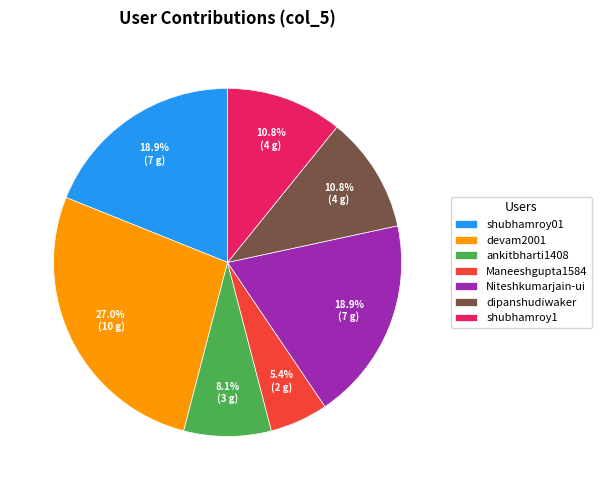

To the nearest percent, what portion does ankitbharti1408 represent?

8%